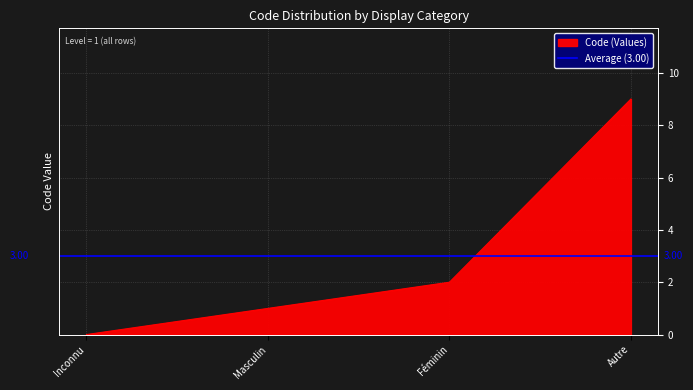

True or false: there are more than 0 points higher than both neighbors.

False